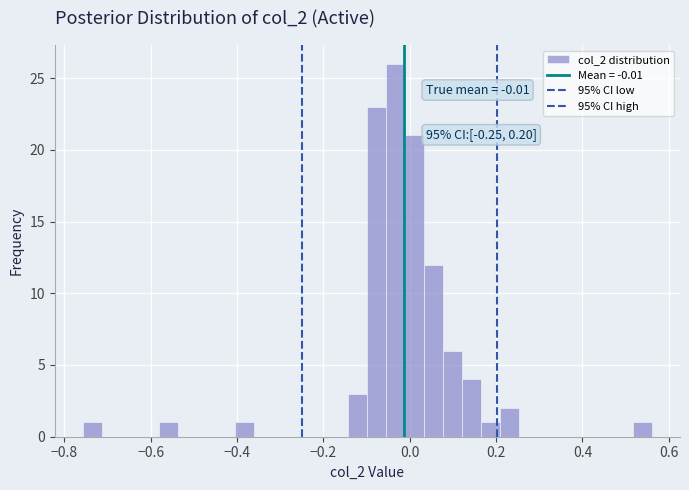

Around what value on the x-axis is the tallest bar? Give the approximate position of its centre, as read against the axis.

-0.04